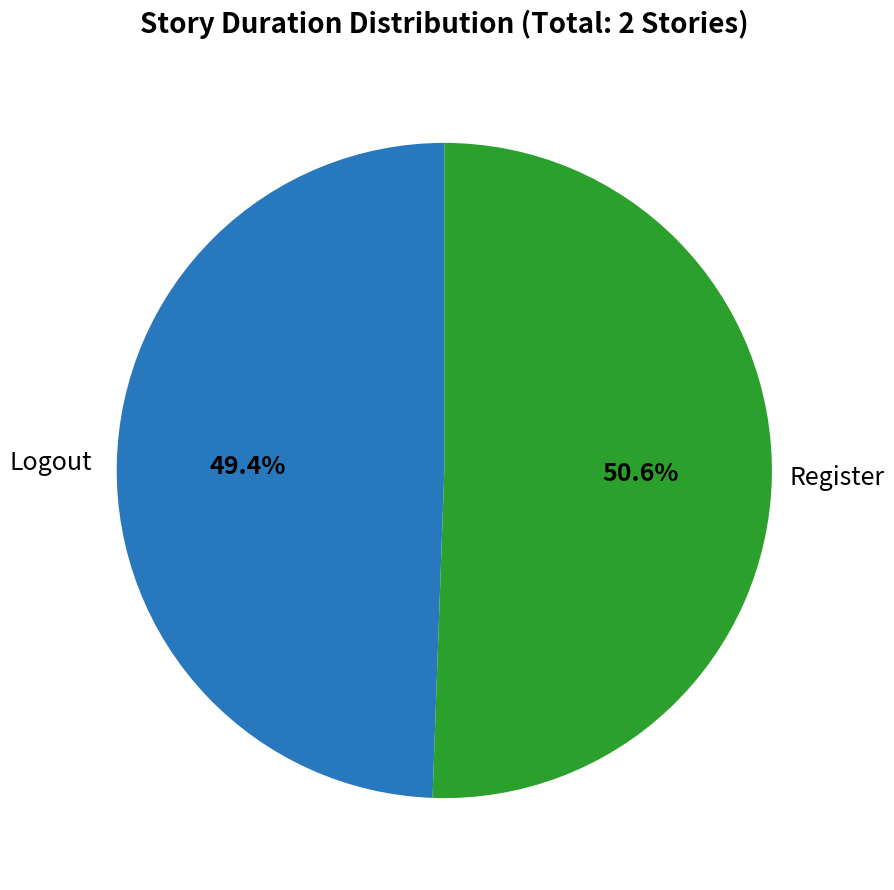

Approximately how many times larger is the value at Logout compared to Register?

1.0